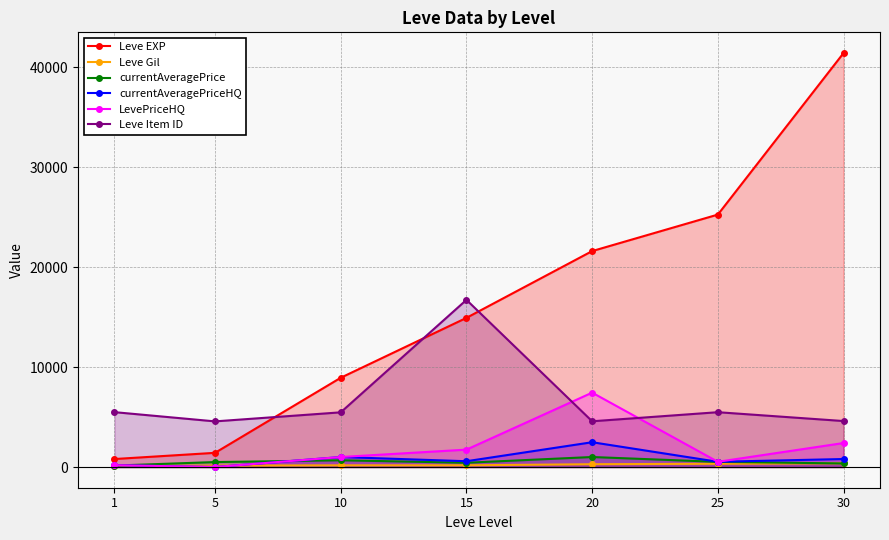

At which category does currentAveragePriceHQ reach its first local peak?

10